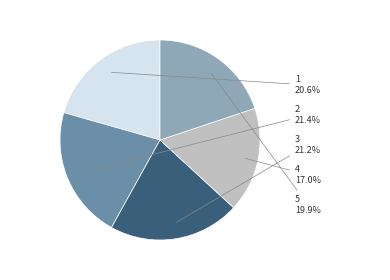

True or false: 5 accounts for 14% of the total.

False